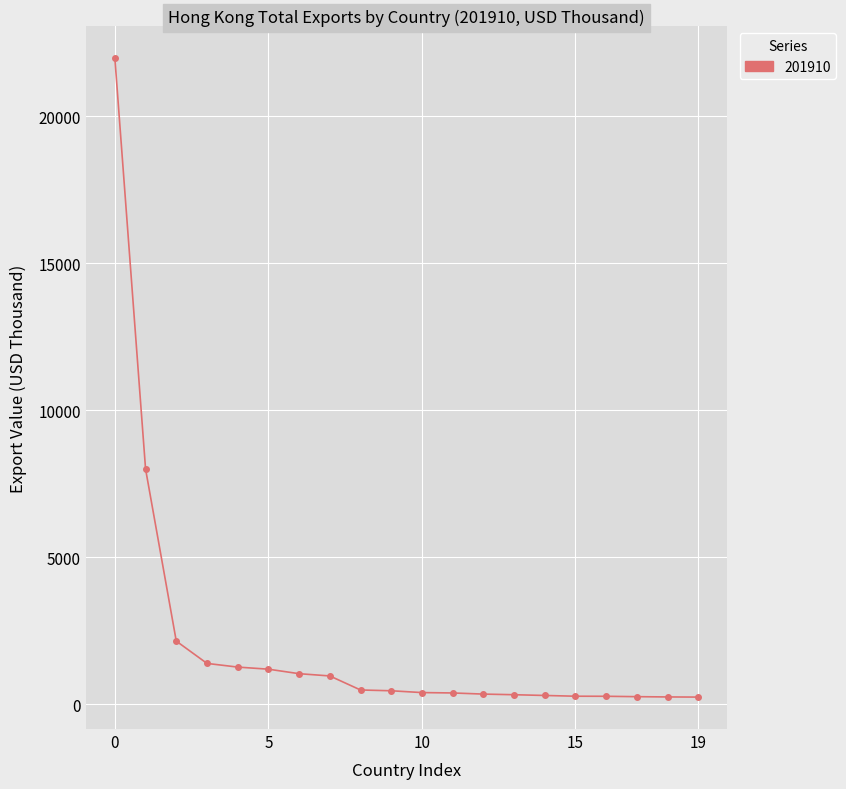

What is the greatest value displayed?

21977.9